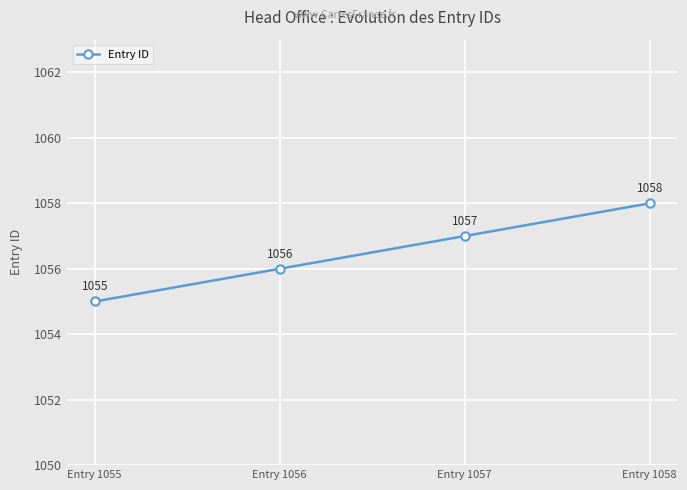

Which category has the highest value across all series?

Entry 1058